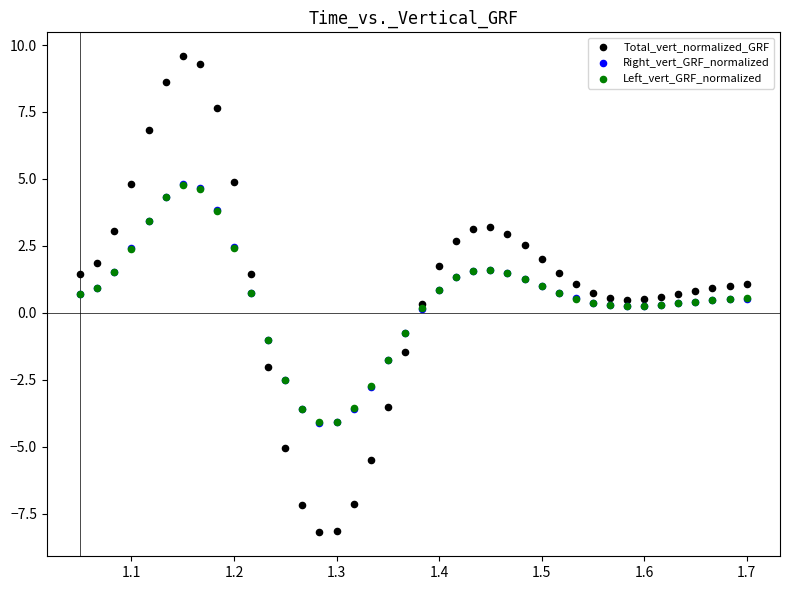

Which series reaches the minimum Y coordinate?

Total_vert_normalized_GRF